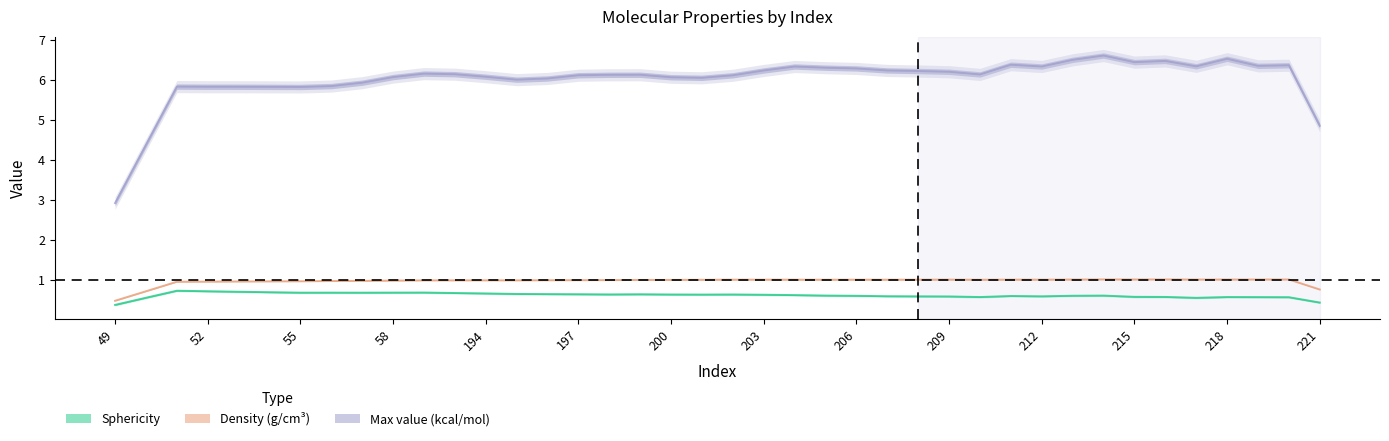

Which series has the largest range (max minus min)?

Max_value_kcalmol